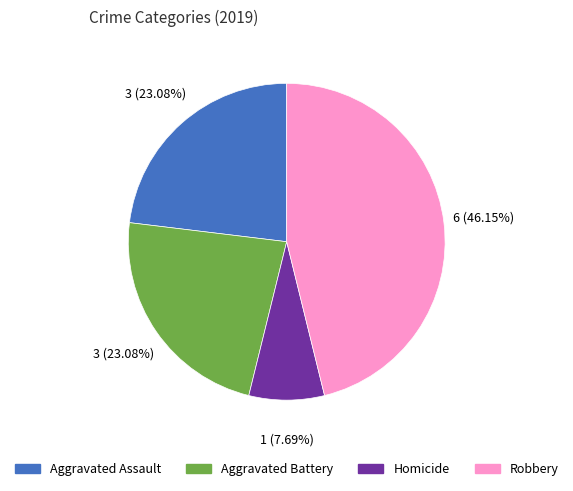

What percentage is the Robbery slice, to the nearest percent?

46%